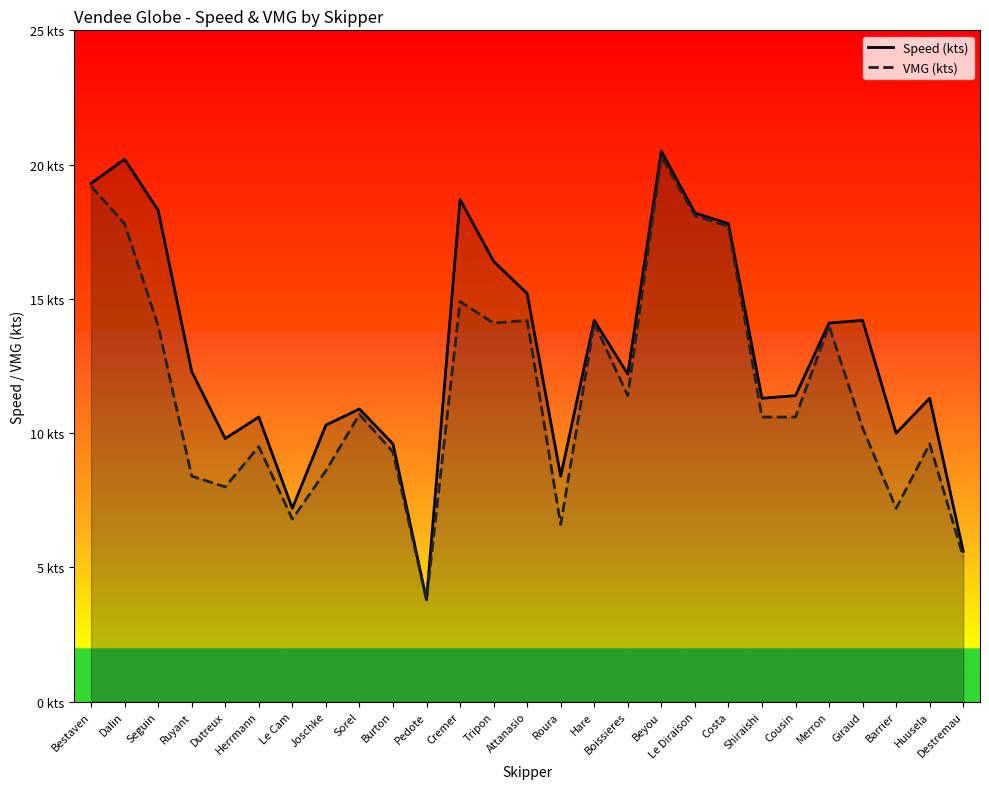

True or false: VMG (kts) and Speed (kts) cross at least once.

False